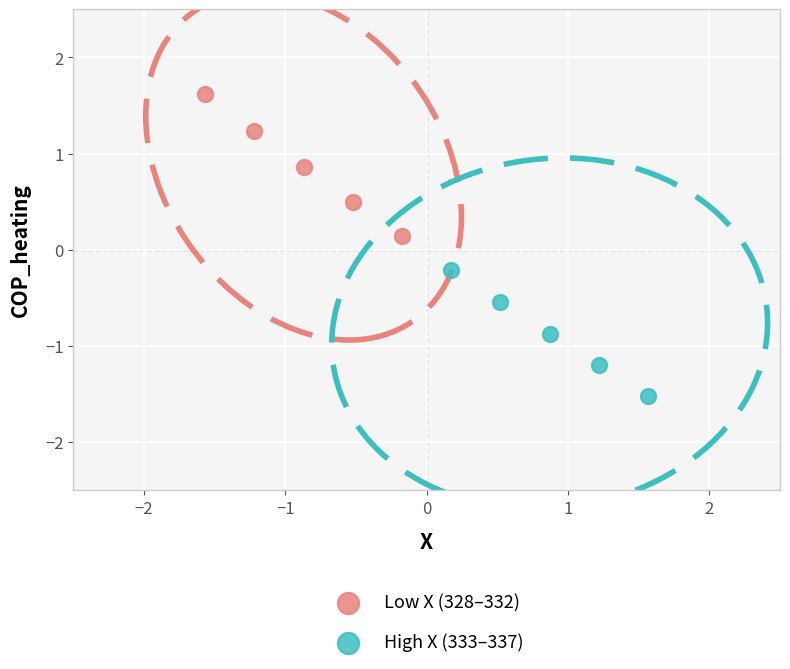

Which series reaches the maximum Y coordinate?

Low X (328–332)